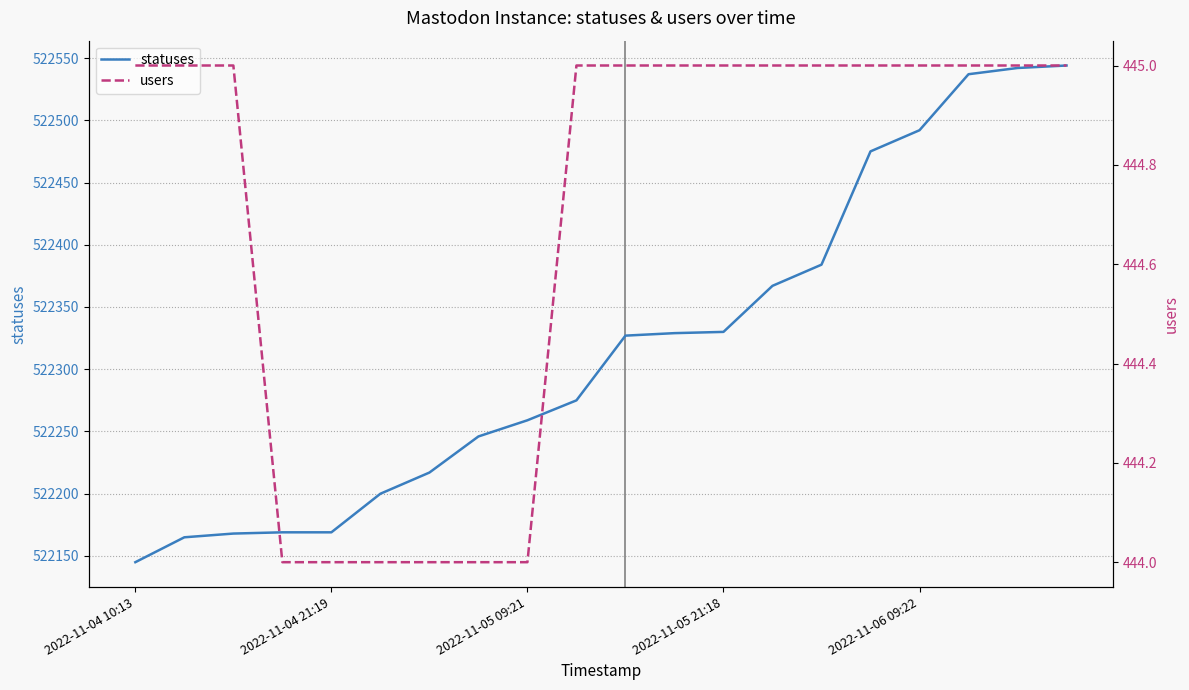

True or false: statuses and users intersect in this chart.

False